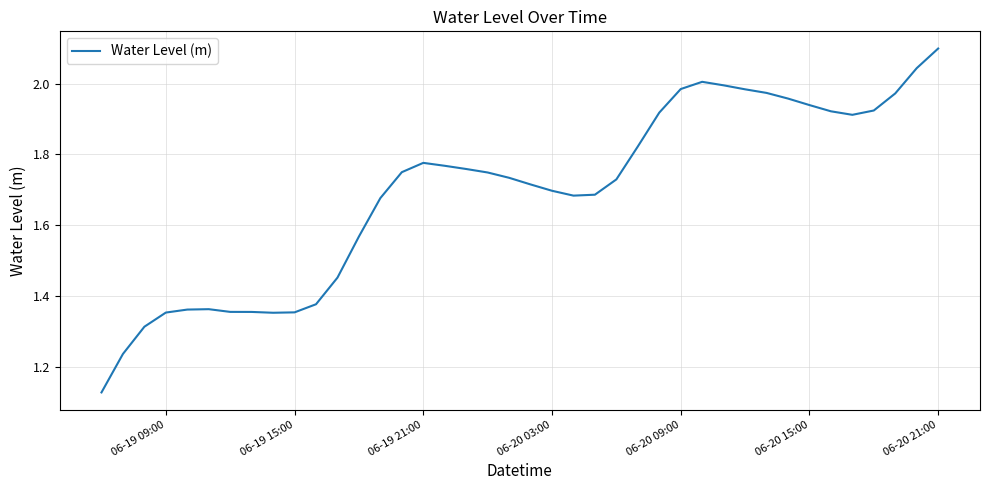

What is the difference between the maximum and minimum values?

1.0